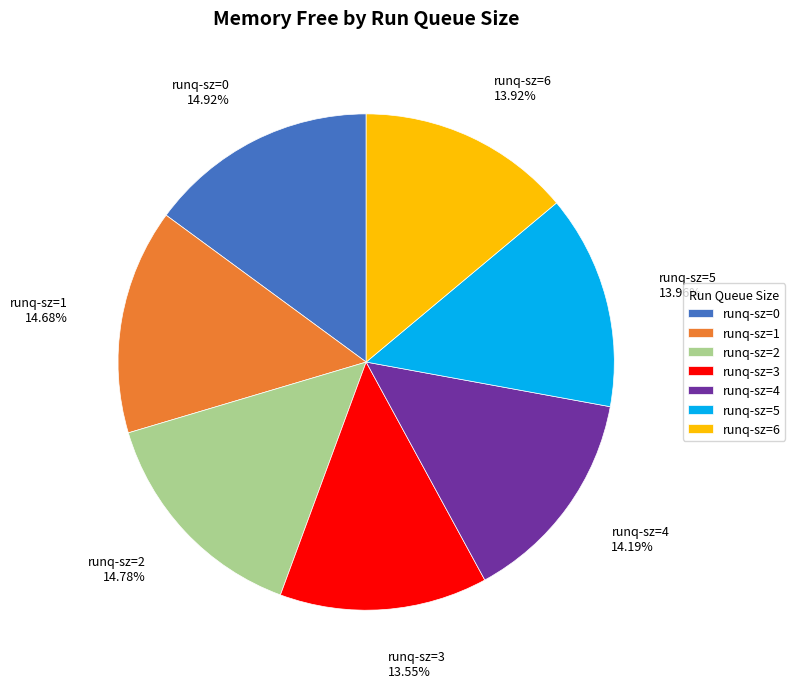

Between runq-sz=3 and runq-sz=0, which is larger?

runq-sz=0